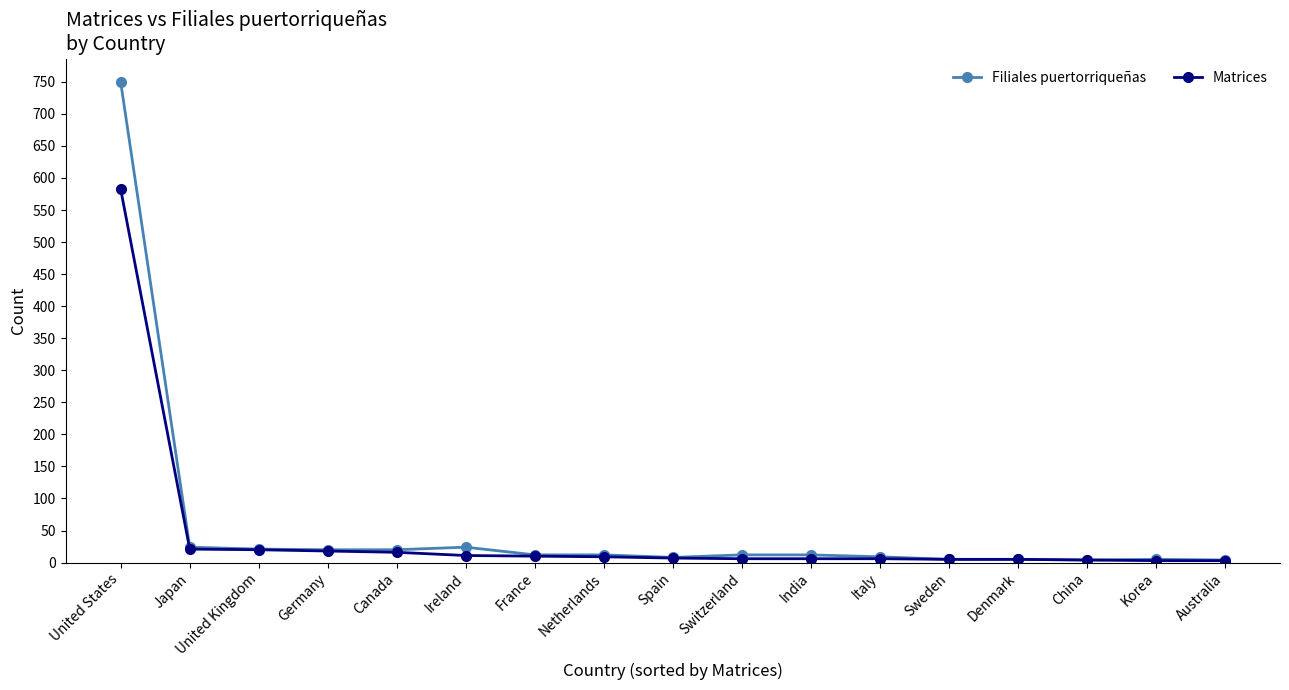

What is the greatest value displayed?

749